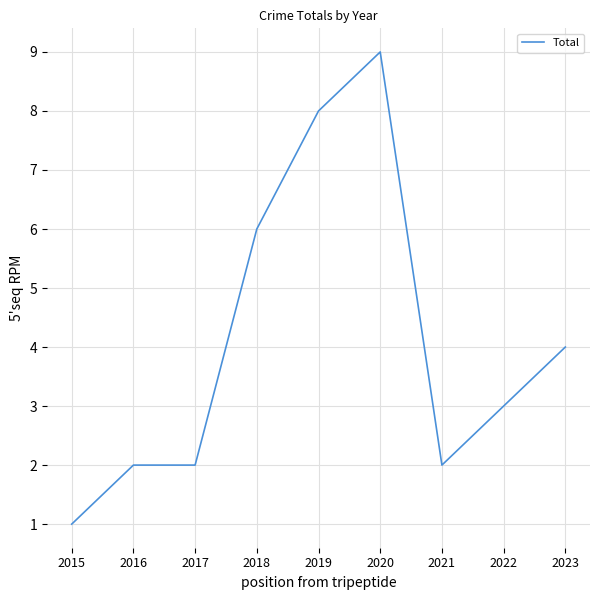

The chart shows a value of 3 at 2021. True or false?

False